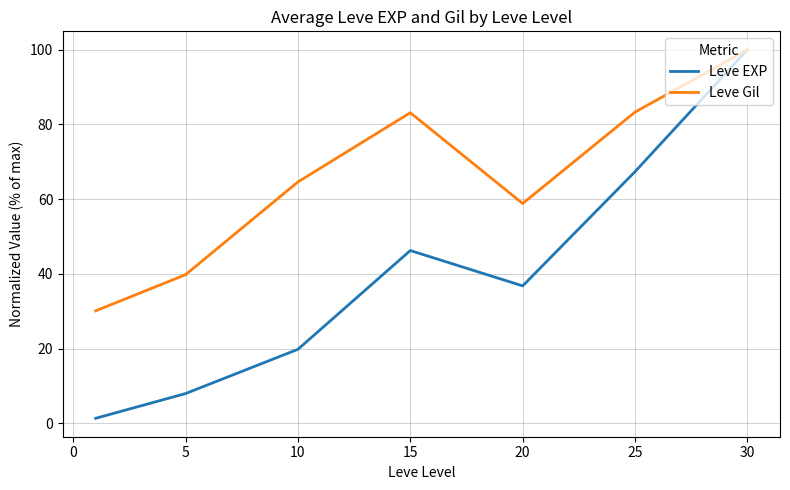

At how many categories does at least one series exceed 86?

1